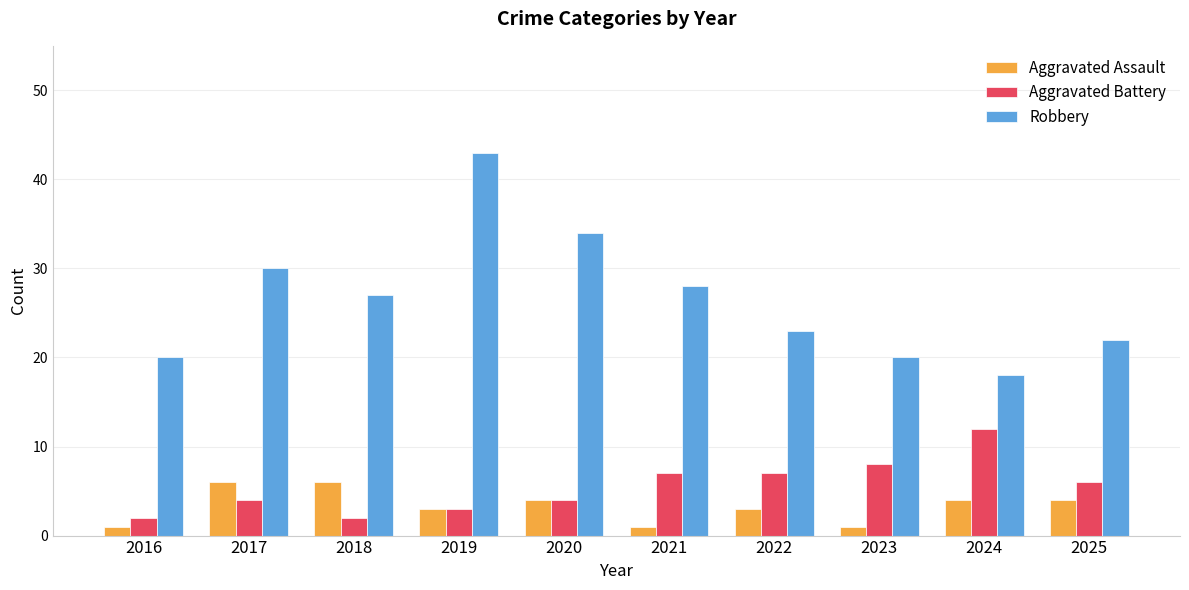

What are all the series names shown in the legend?

Aggravated Assault, Aggravated Battery, Robbery